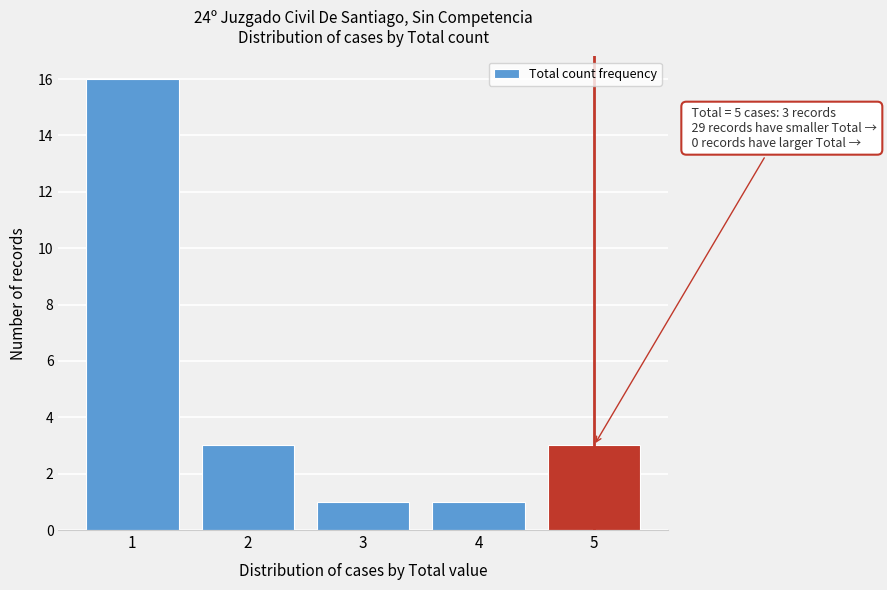

Reading right to left, what are all the values shown in this chart?

5=3	4=1	3=1	2=3	1=16